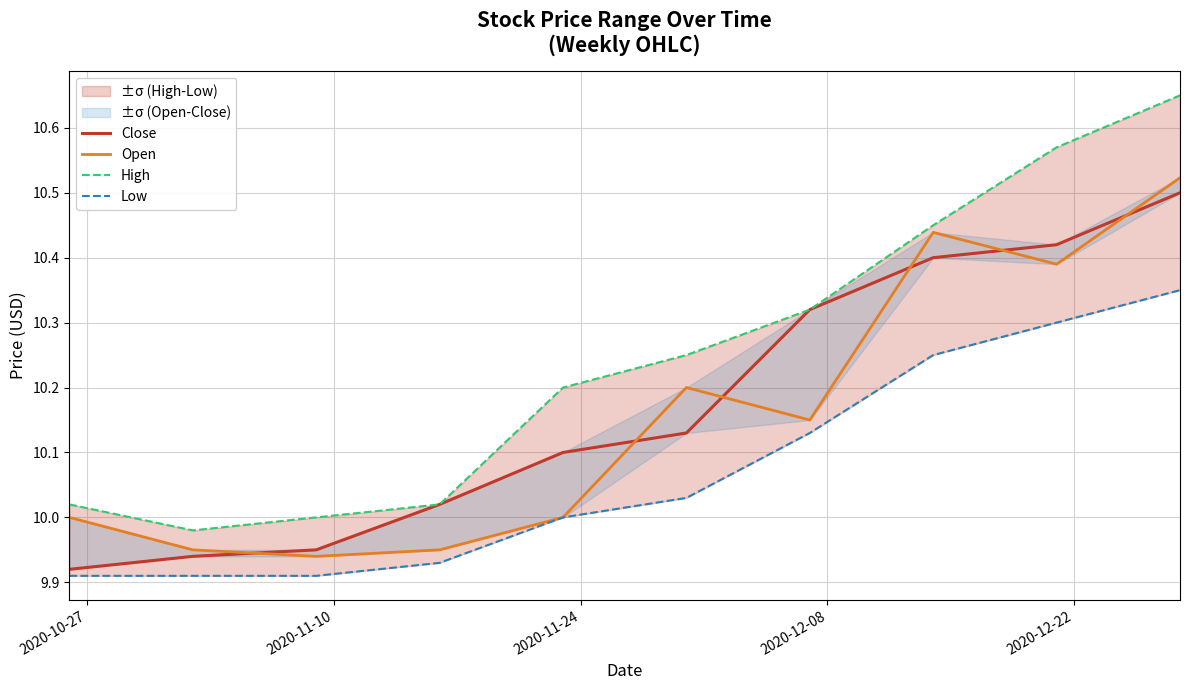

Reading left to right, extract all data points from this chart.

Close: 9.9	9.9	9.9	10.0	10.1	10.1	10.3	10.4	10.4	10.5
Open: 10.0	9.9	9.9	9.9	10.0	10.2	10.2	10.4	10.4	10.5
High: 10.0	10.0	10.0	10.0	10.2	10.2	10.3	10.4	10.6	10.7
Low: 9.9	9.9	9.9	9.9	10.0	10.0	10.1	10.2	10.3	10.3